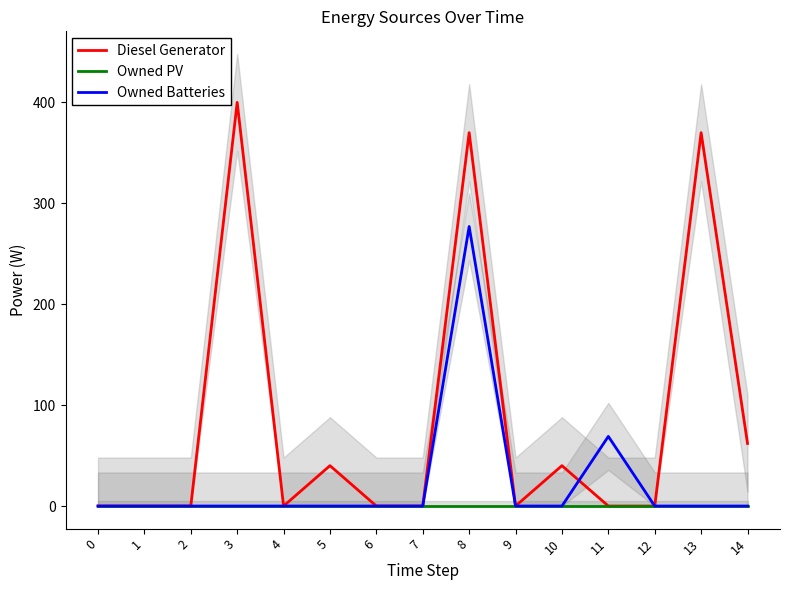

Does the chart have visible grid lines?

No